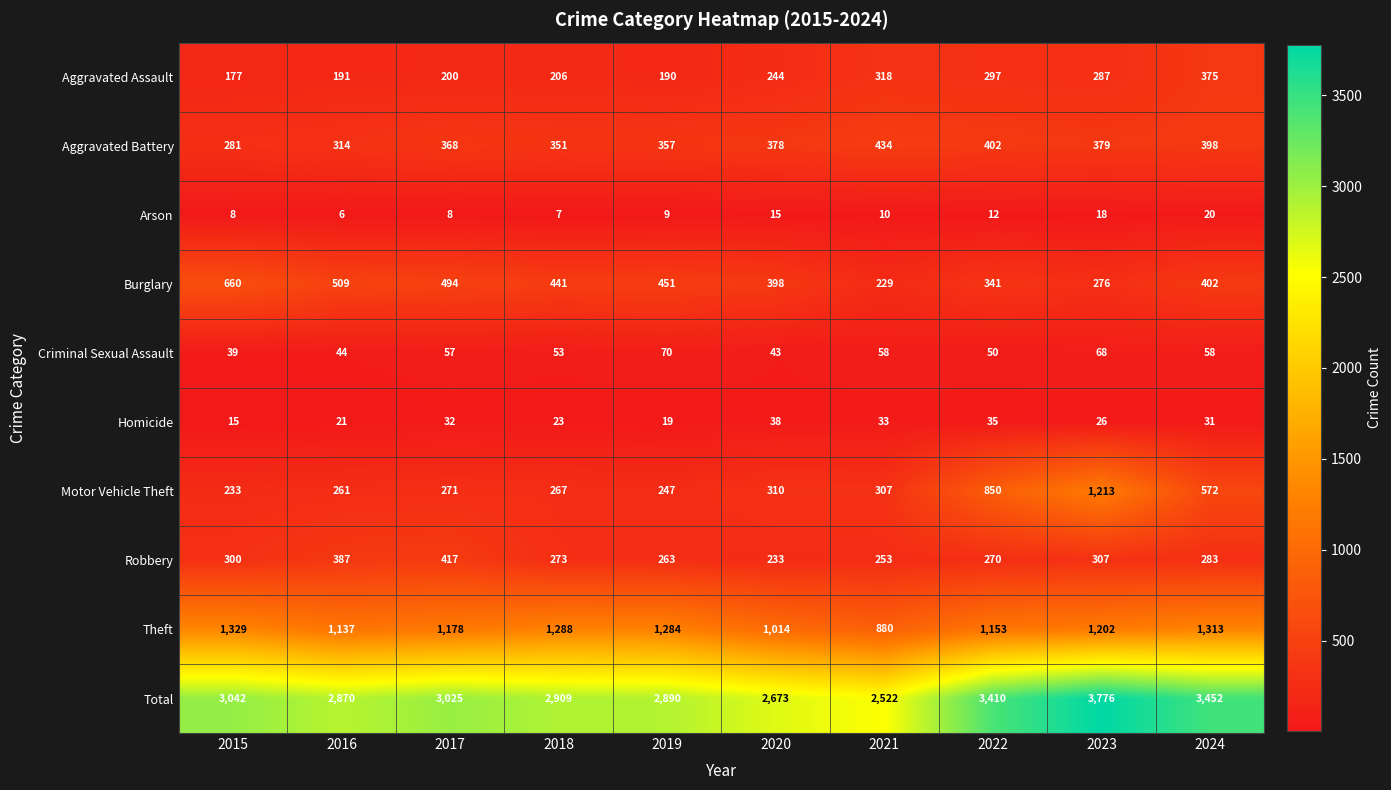

What is the difference between the second highest and minimum values in the Robbery series?

154